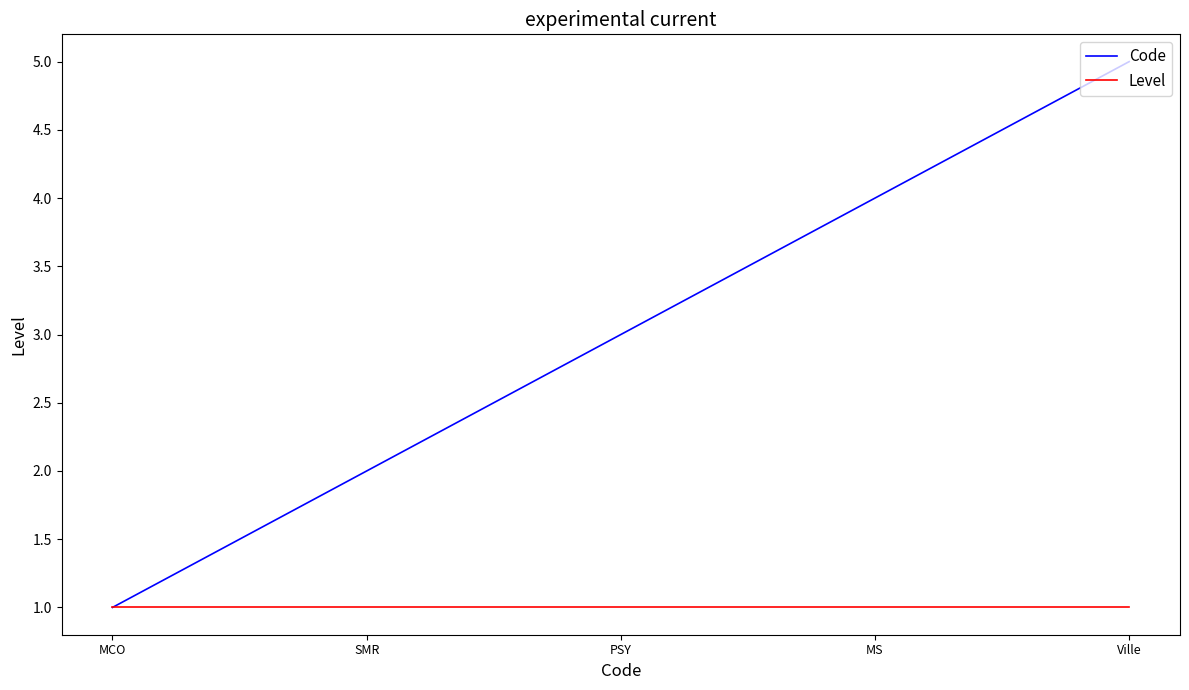

What position from the right is PSY?

3